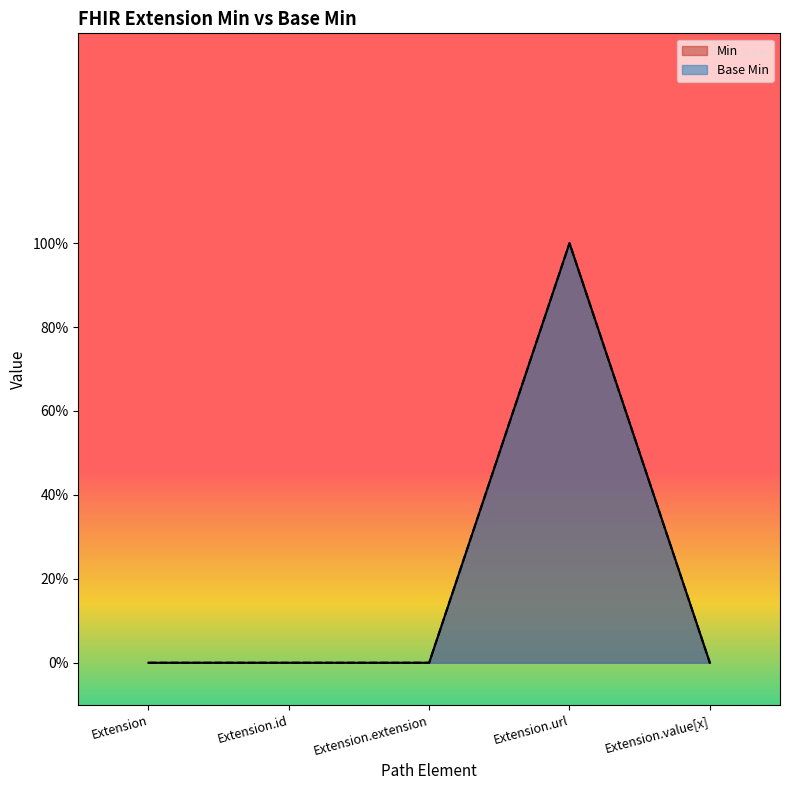

Between Extension.extension and Extension.url, which series saw the biggest shift?

Min